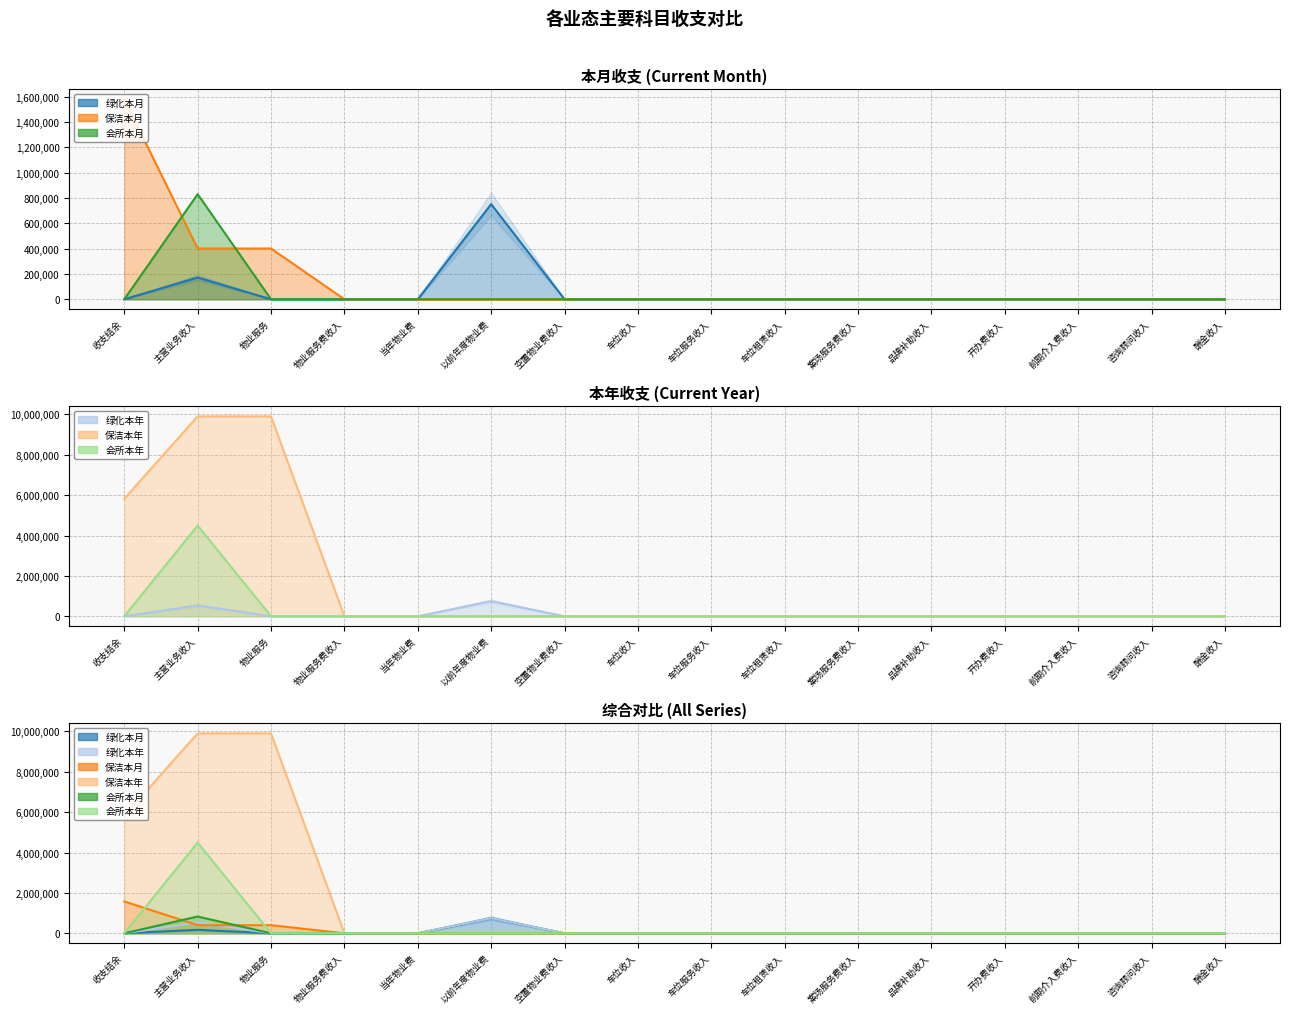

What are all the series names shown in the legend?

绿化本月, 绿化本年, 保洁本月, 保洁本年, 会所本月, 会所本年